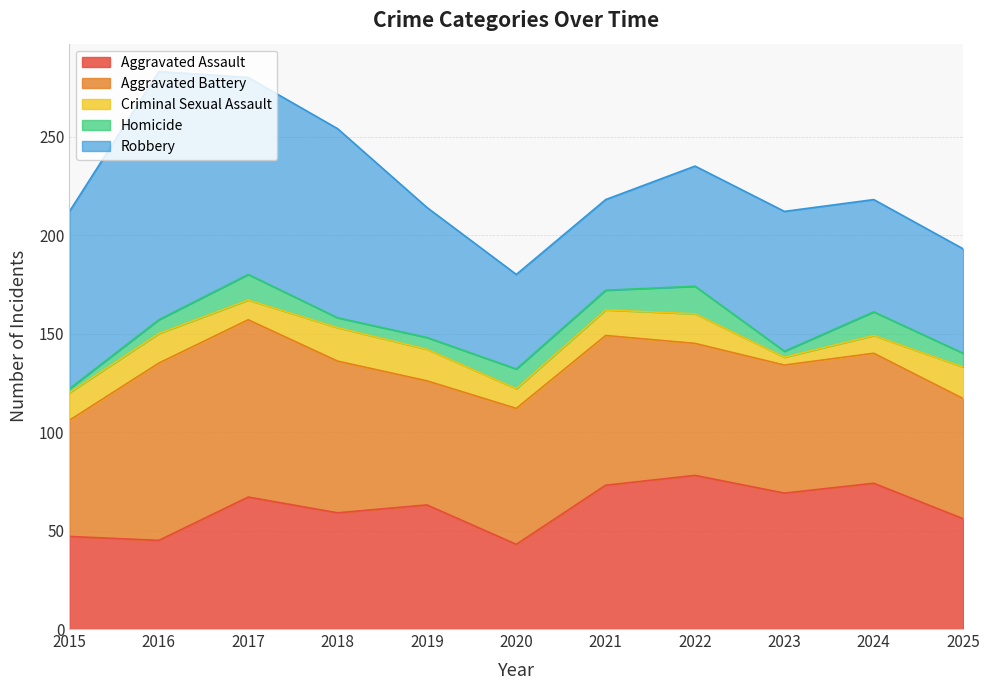

What is the difference between the Criminal Sexual Assault values at 2015 and 2023?

10